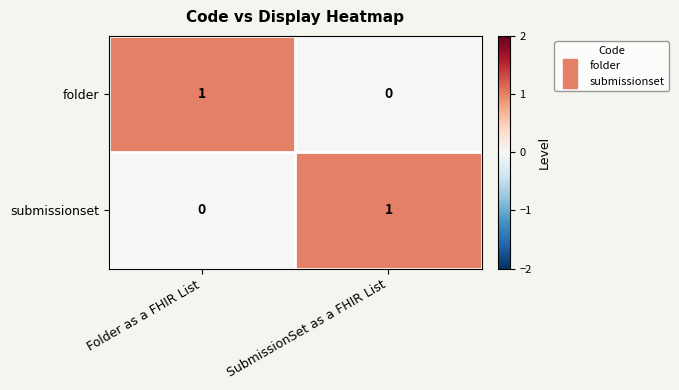

At which label is folder closest to 0?

SubmissionSet as a FHIR List